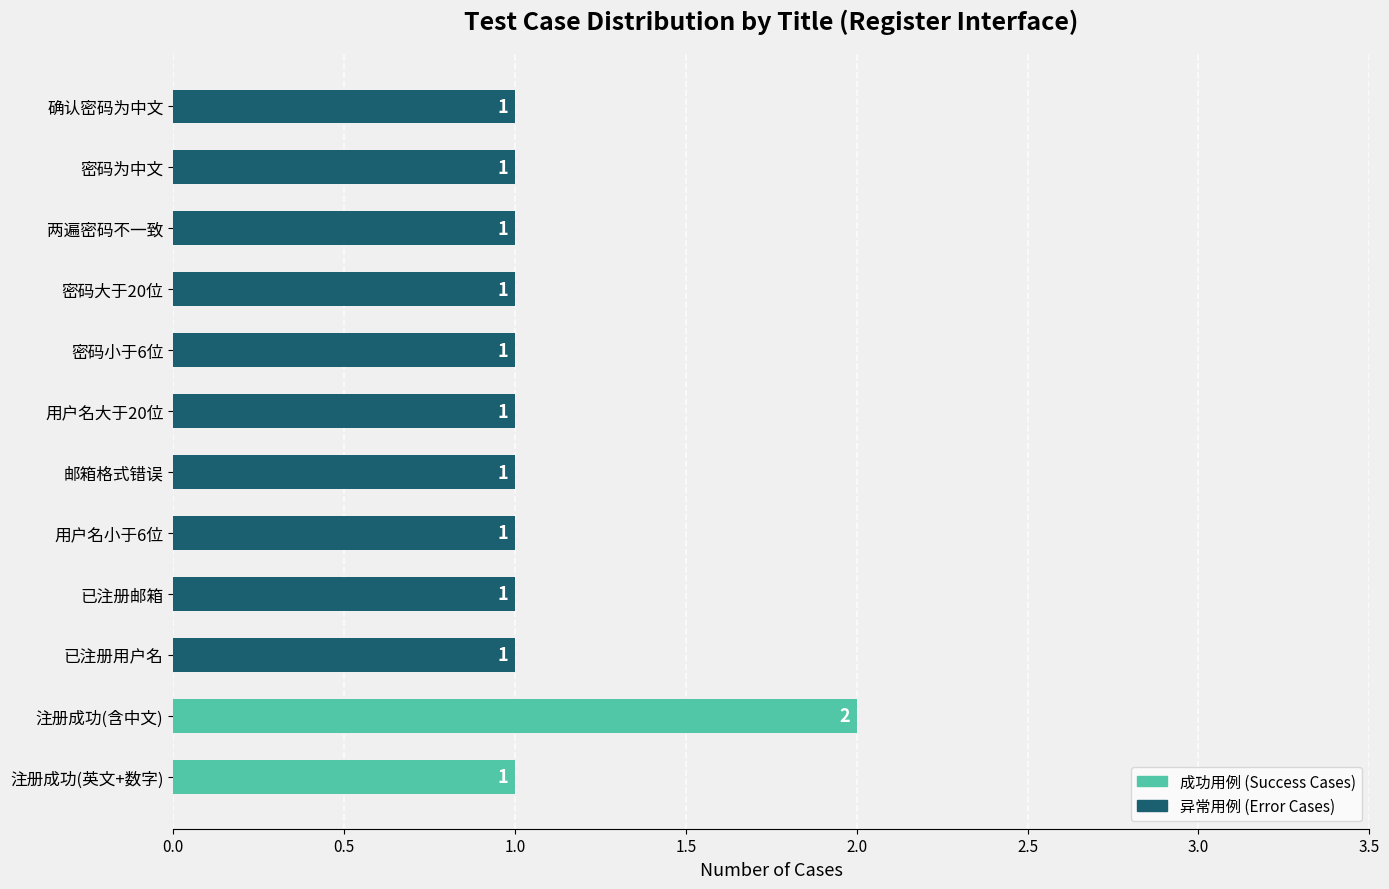

How many values exceed 1?

1